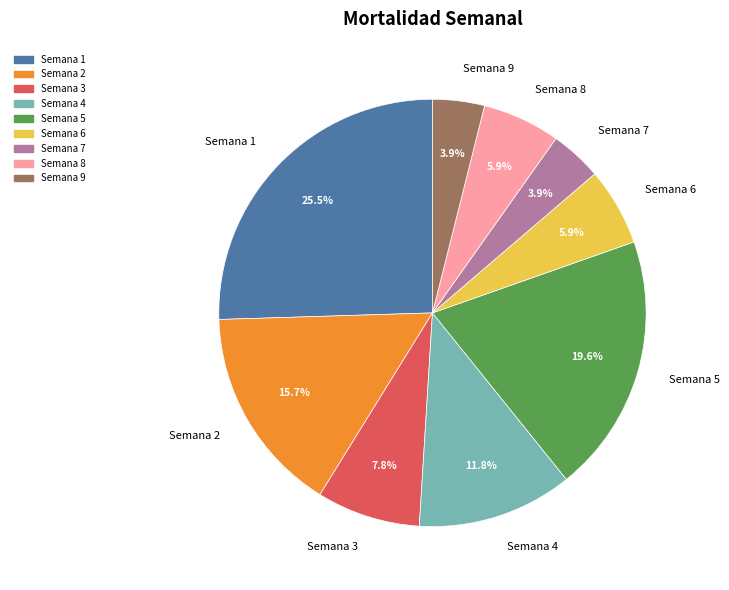

Between Semana 7 and Semana 2, which is larger?

Semana 2